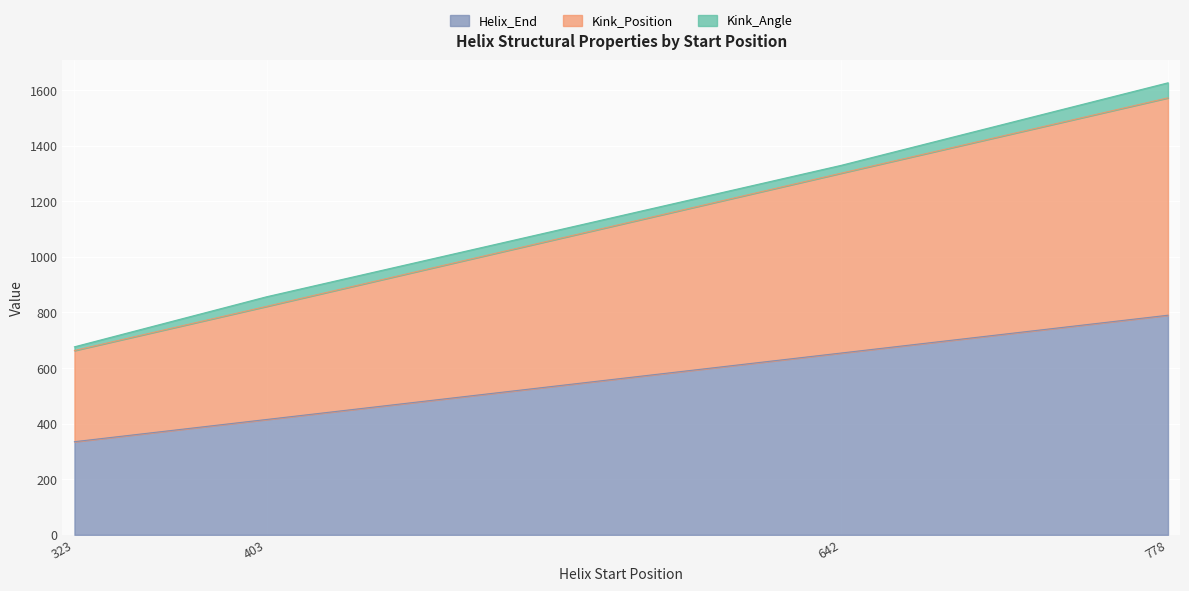

At which category is the sum across all series the highest?

778